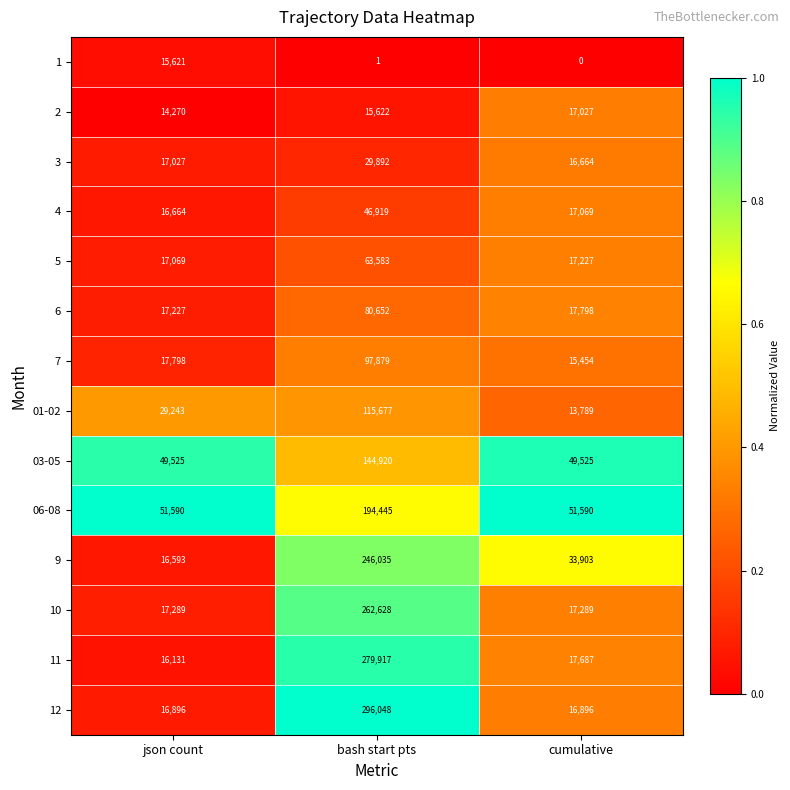

List the series in order of their peak value, lowest first.

1, 2, 3, 4, 5, 6, 7, 01-02, 03-05, 06-08, 9, 10, 11, 12